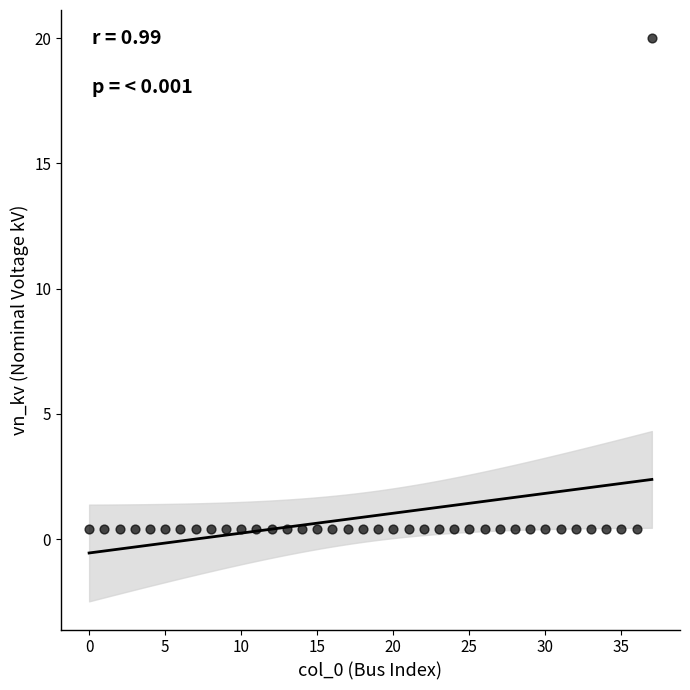

What is the range of Y values (max minus min)?

19.6